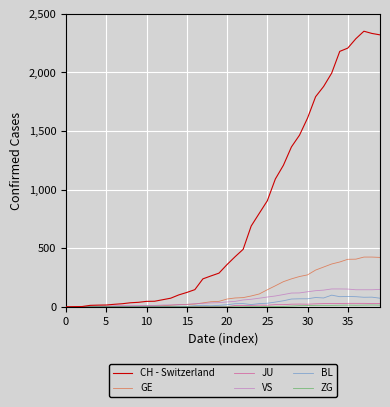

What is the difference between the second highest and minimum values in the CH - Switzerland series?

2332